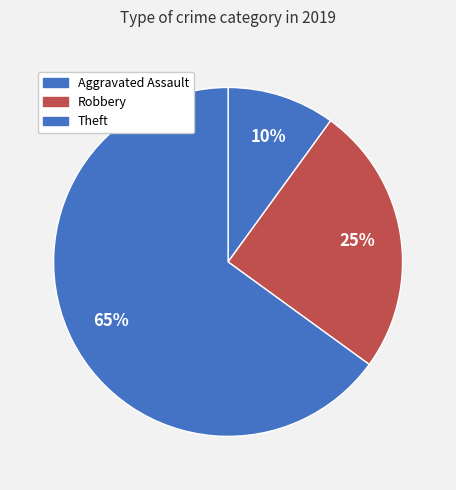

How many segments does this pie chart have?

3